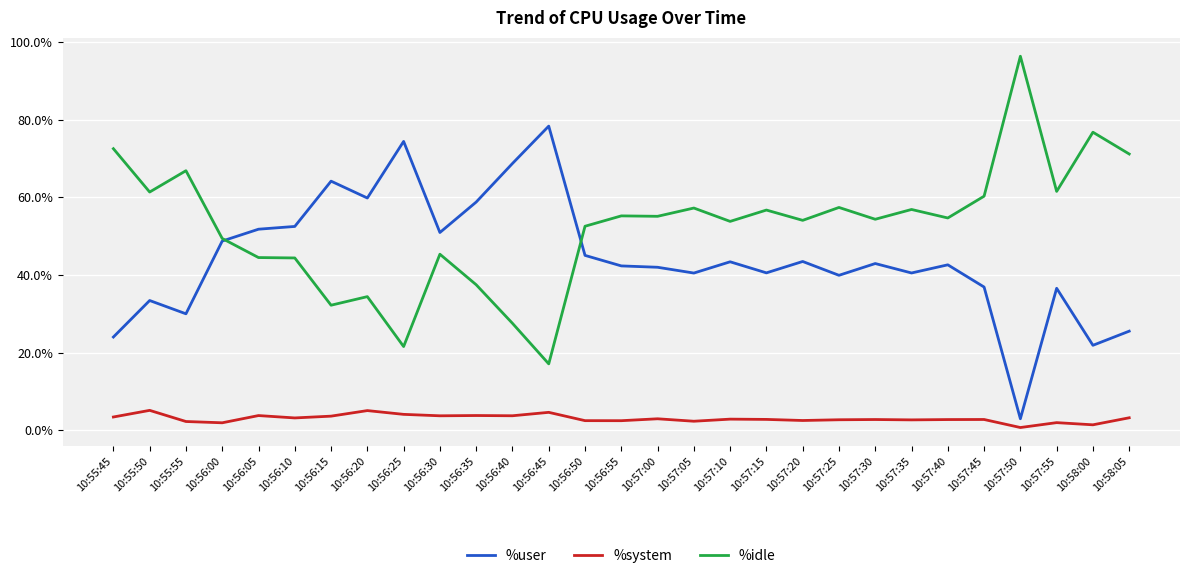

At which label does %idle reach its minimum?

10:56:45